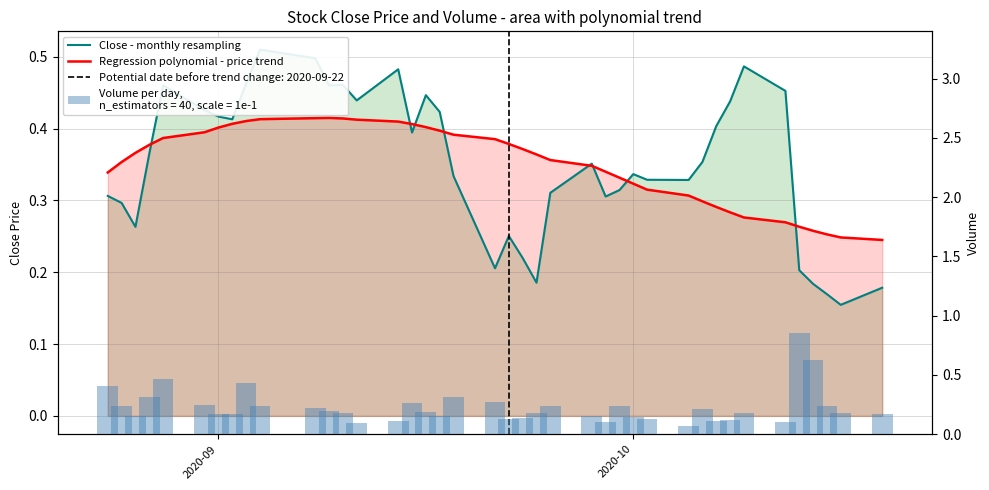

What position from the left is 2020-09?

7